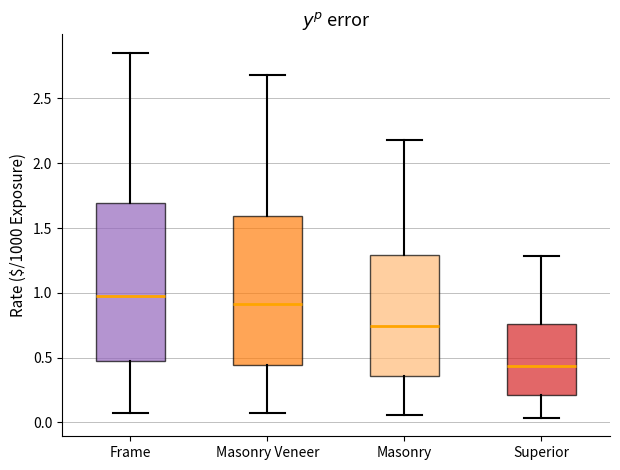

Where does the lower whisker of the box for Masonry end on the y-axis? The values are not printed on the chart, so give them approximately, as read against the axis.

0.05